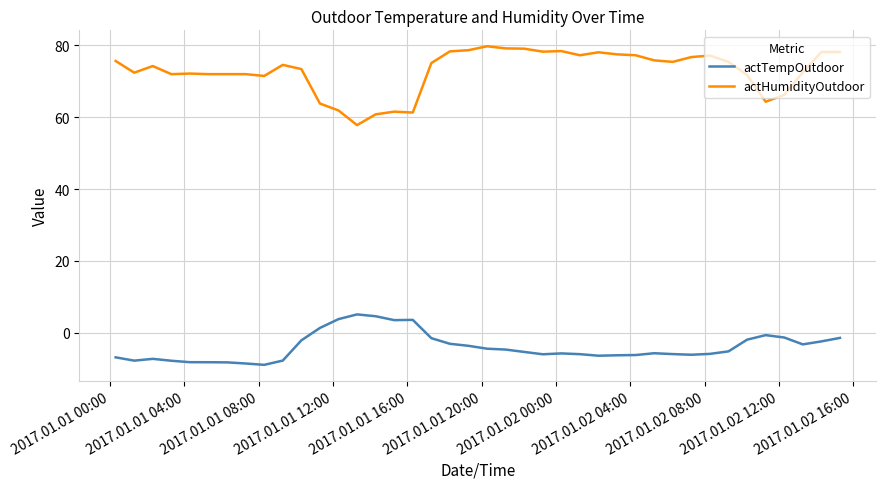

Which series has the largest range (max minus min)?

actHumidityOutdoor